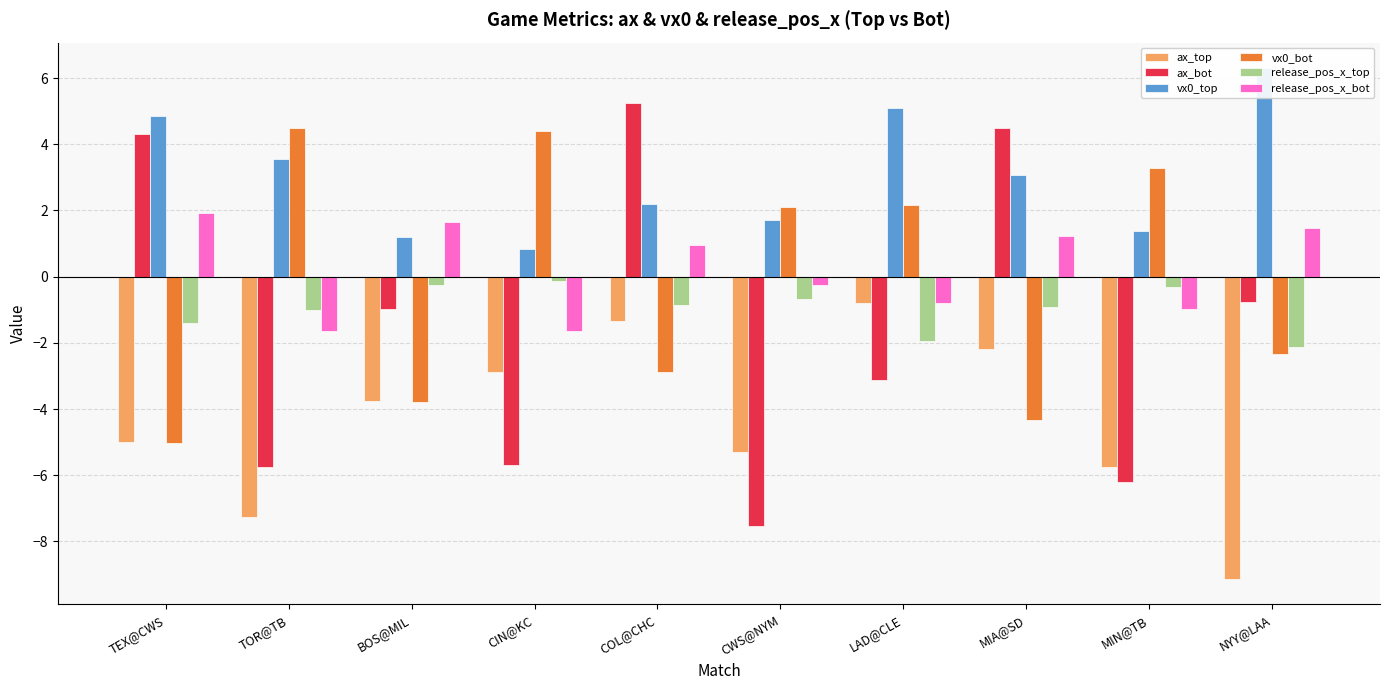

What is the smallest value displayed?

-9.1